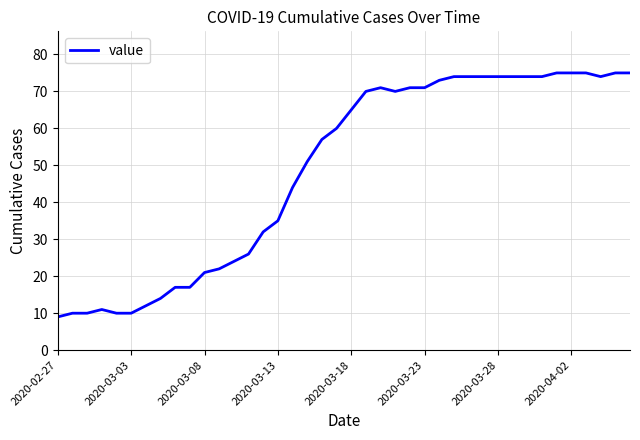

What is the smallest value displayed?

9